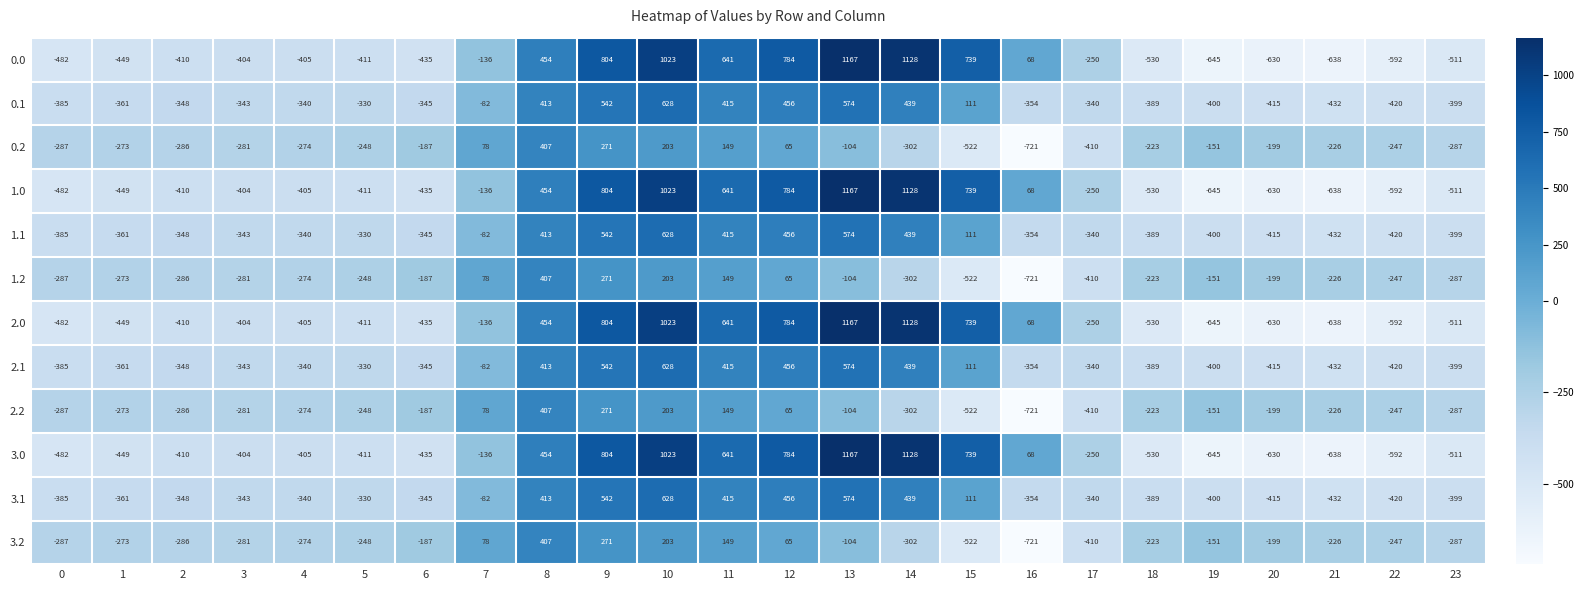

At which label does 1.1 reach its minimum?

21